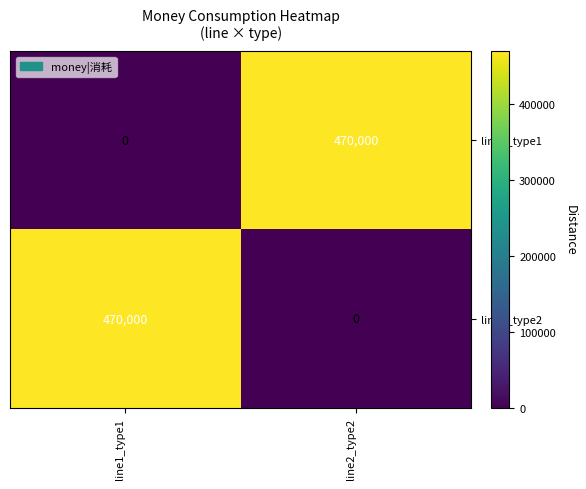

What is the total value across all series at line2_type2?

470000